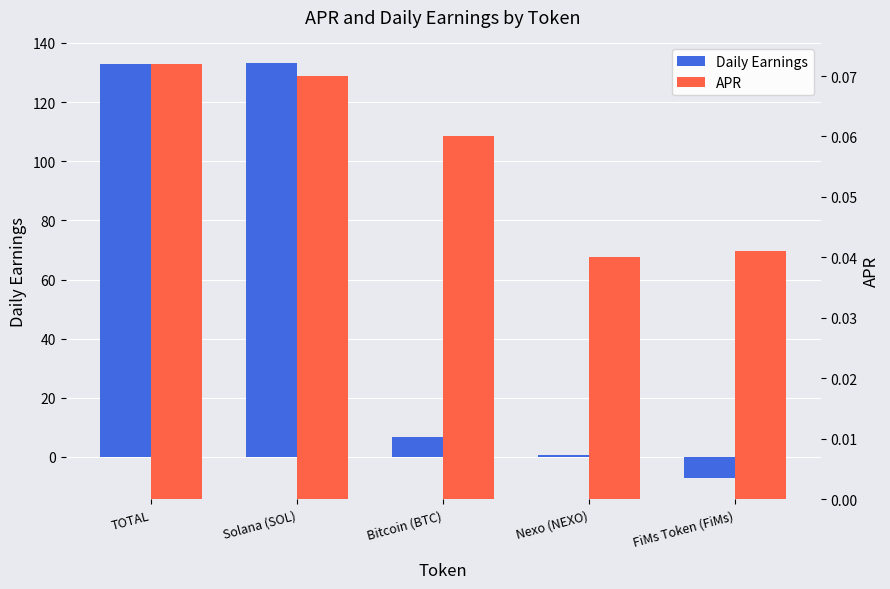

Which series has the widest spread of values?

Daily Earnings